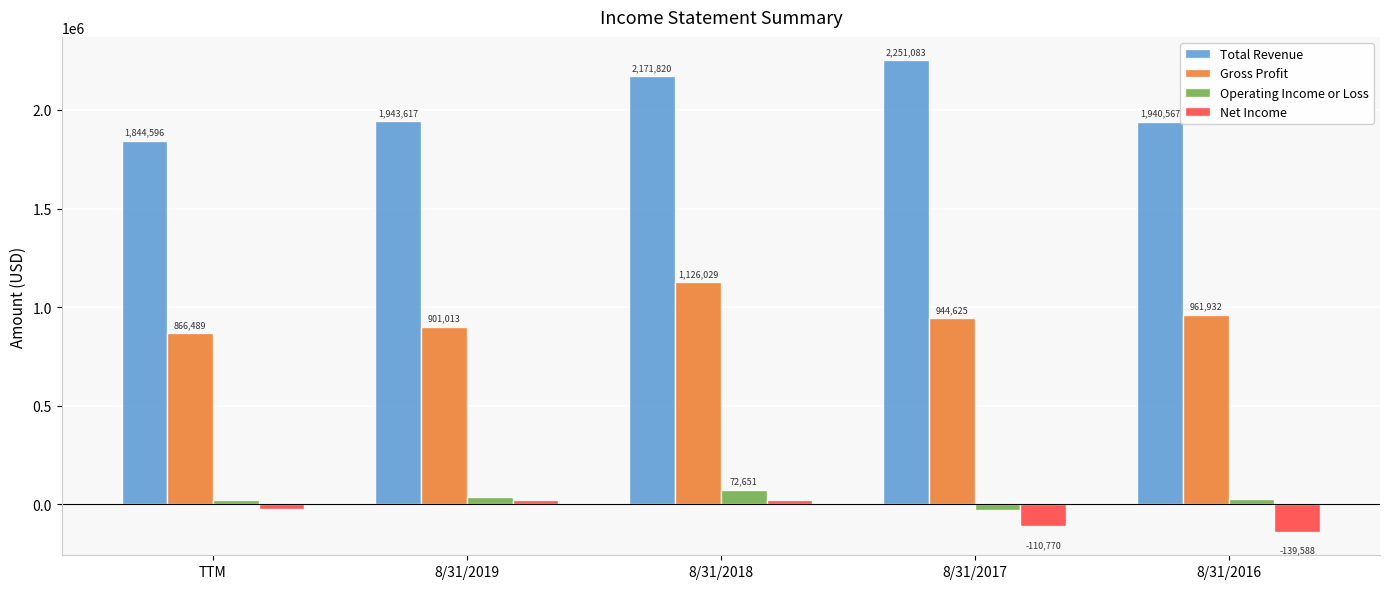

What is the value of the Gross Profit bar at the 5th from the left?

961932